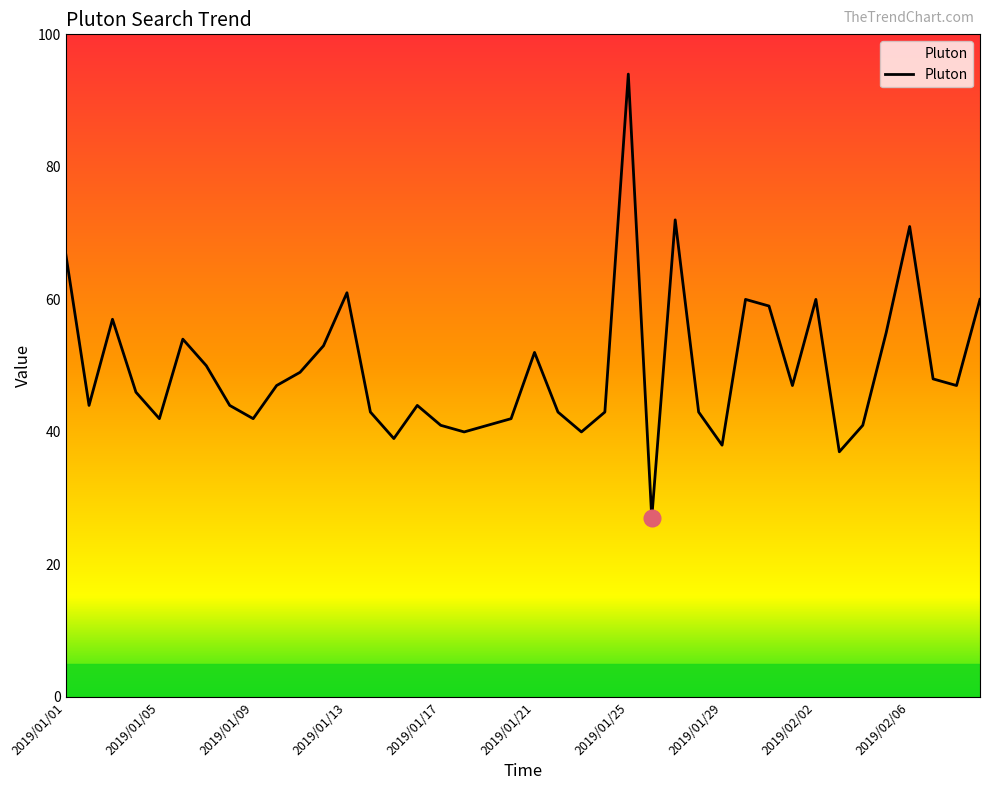

What is the maximum value shown in the chart?

94